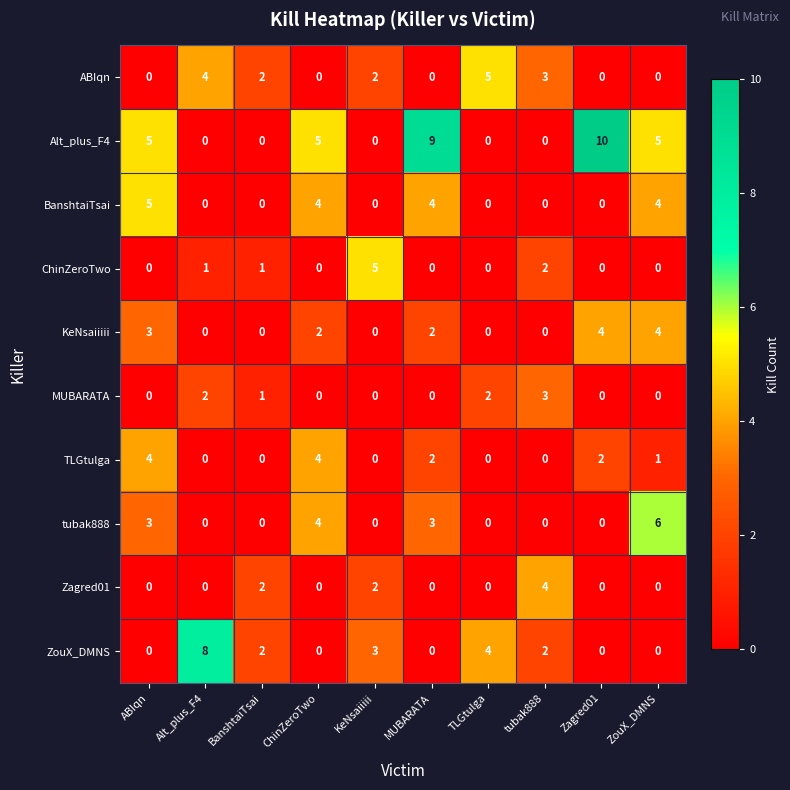

What is the sum of all MUBARATA values?

8